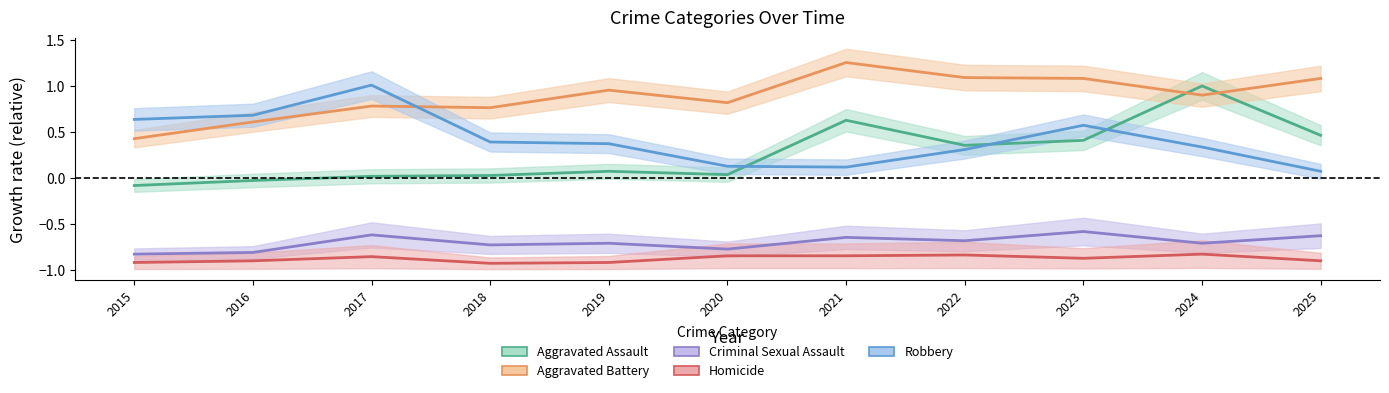

What is the approximate value of Aggravated Battery at 2020?

0.8